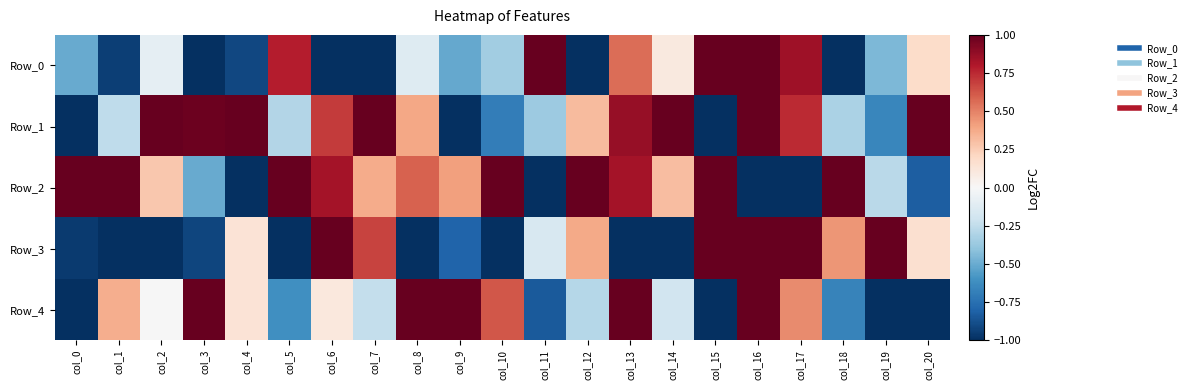

What is the total value across all series at col_1?

-0.8